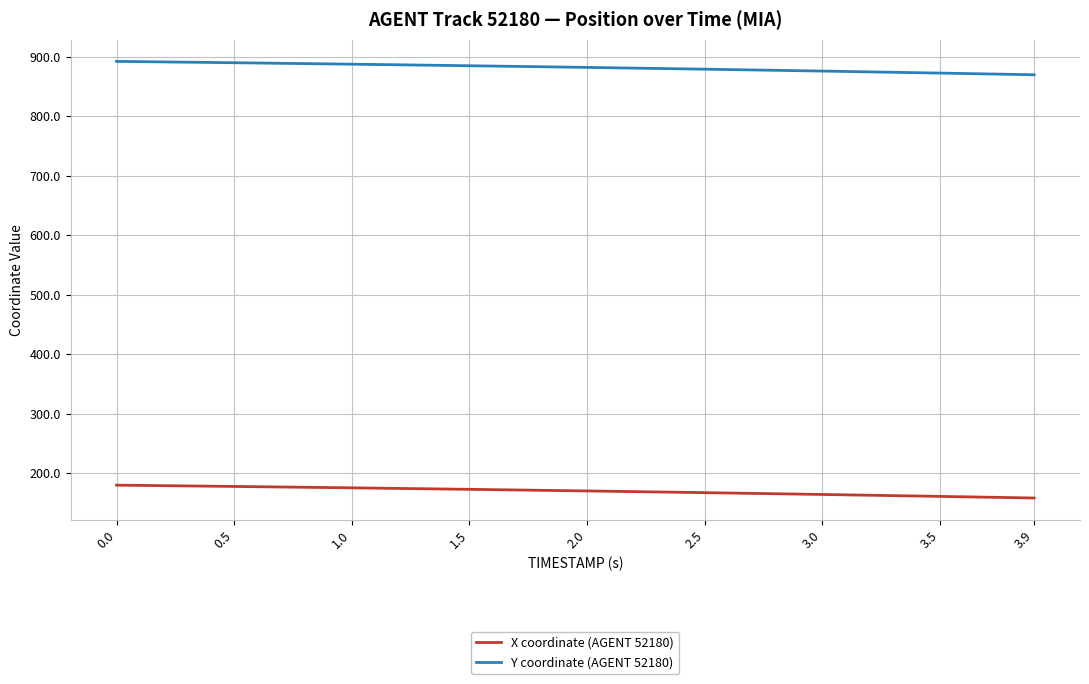

Rank the series by their average value, from highest to lowest.

Y coordinate (AGENT 52180), X coordinate (AGENT 52180)